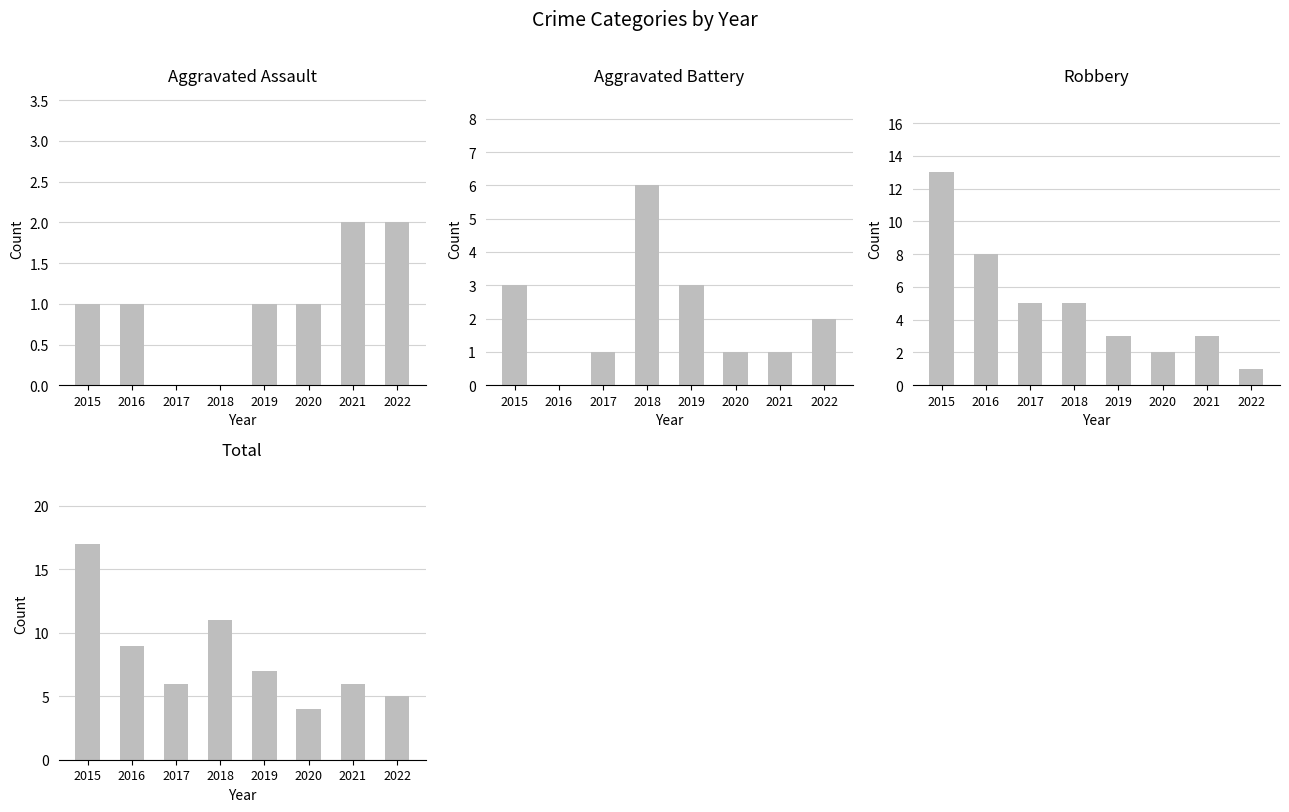

The Total series shows 7 at 2019. True or false?

True